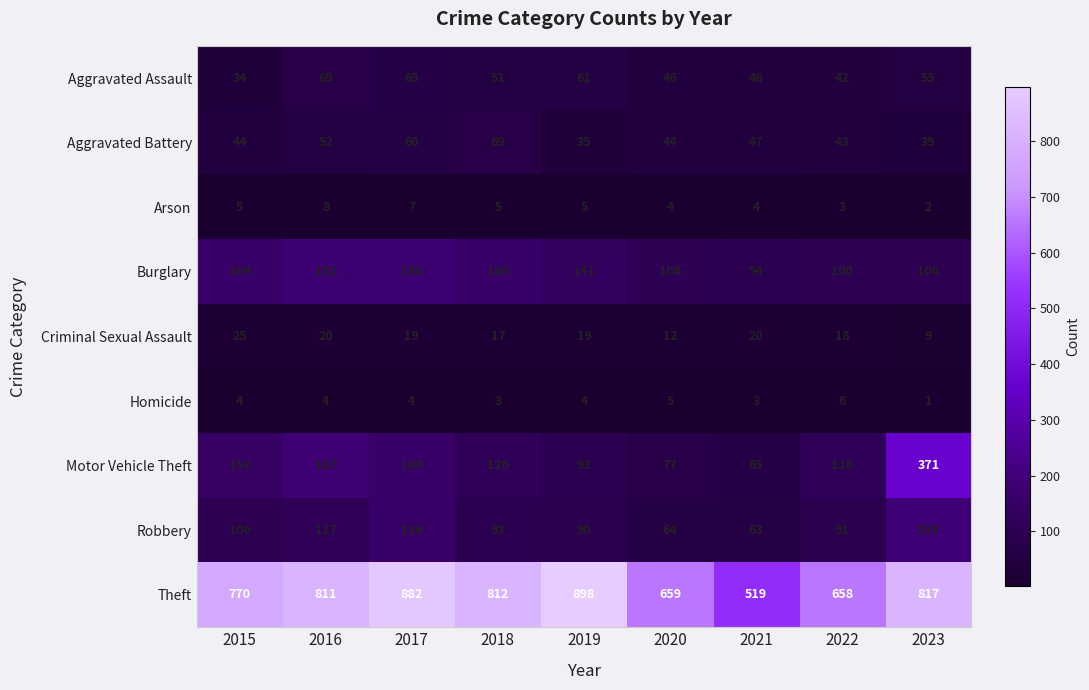

At which label is Burglary closest to 138?

2019